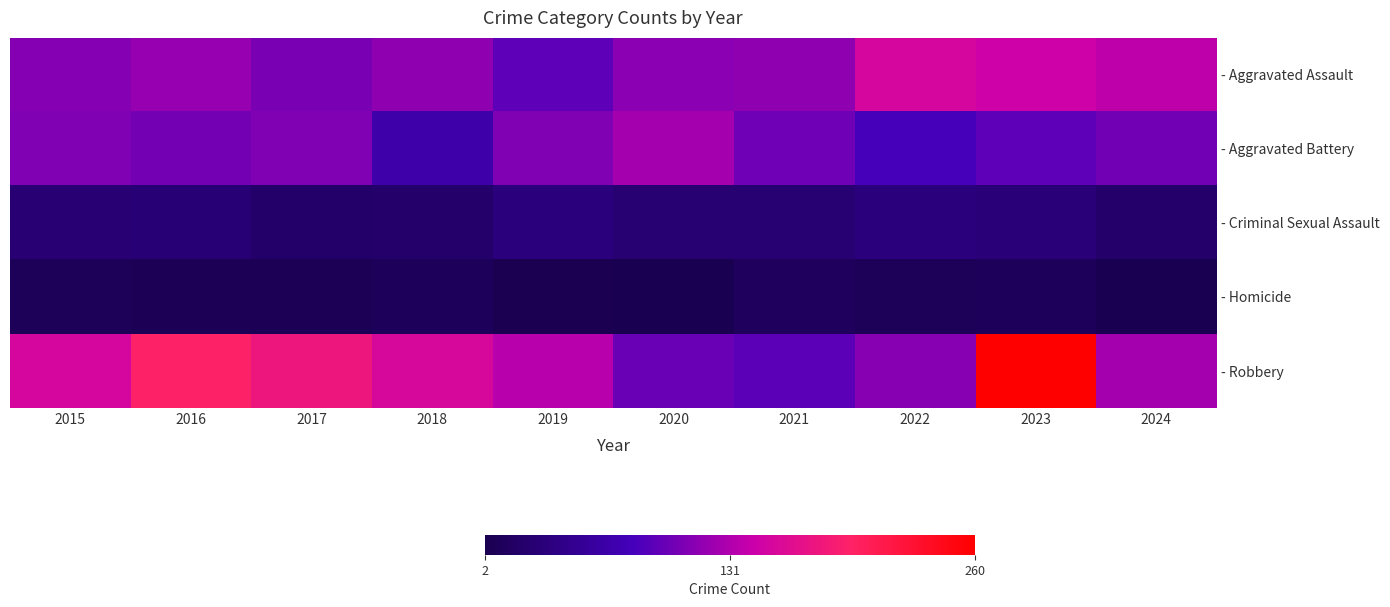

At 2022, list the series in order from smallest to largest.

- Homicide, - Criminal Sexual Assault, - Aggravated Battery, - Robbery, - Aggravated Assault